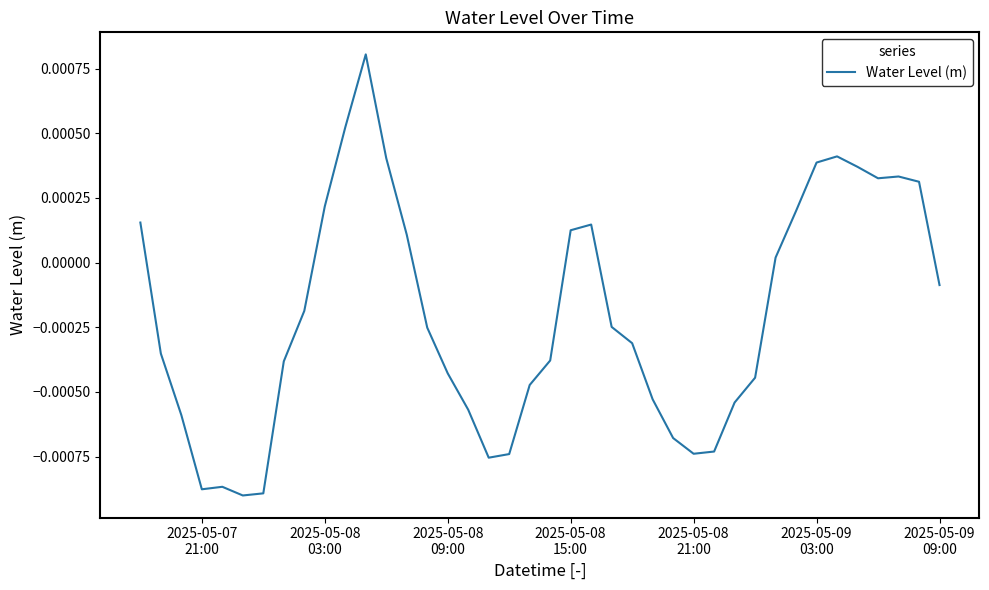

Is this an area chart (filled region under the line)?

No